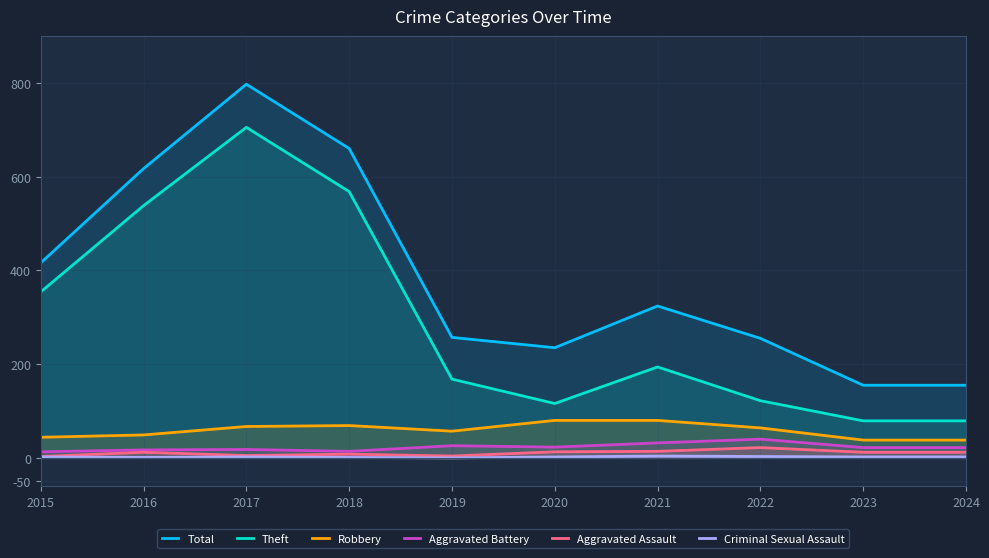

At which label is Aggravated Assault closest to 12?

2016